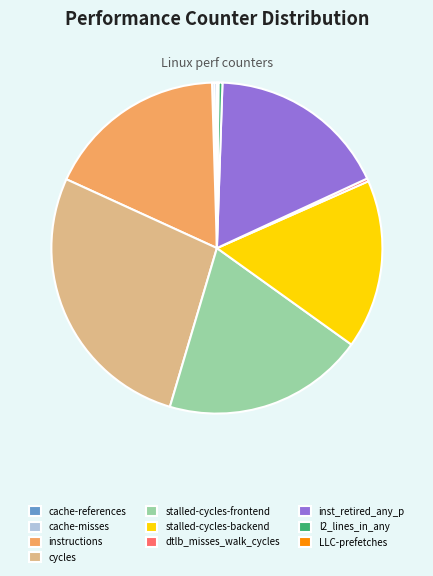

Is there a majority slice in this chart?

No